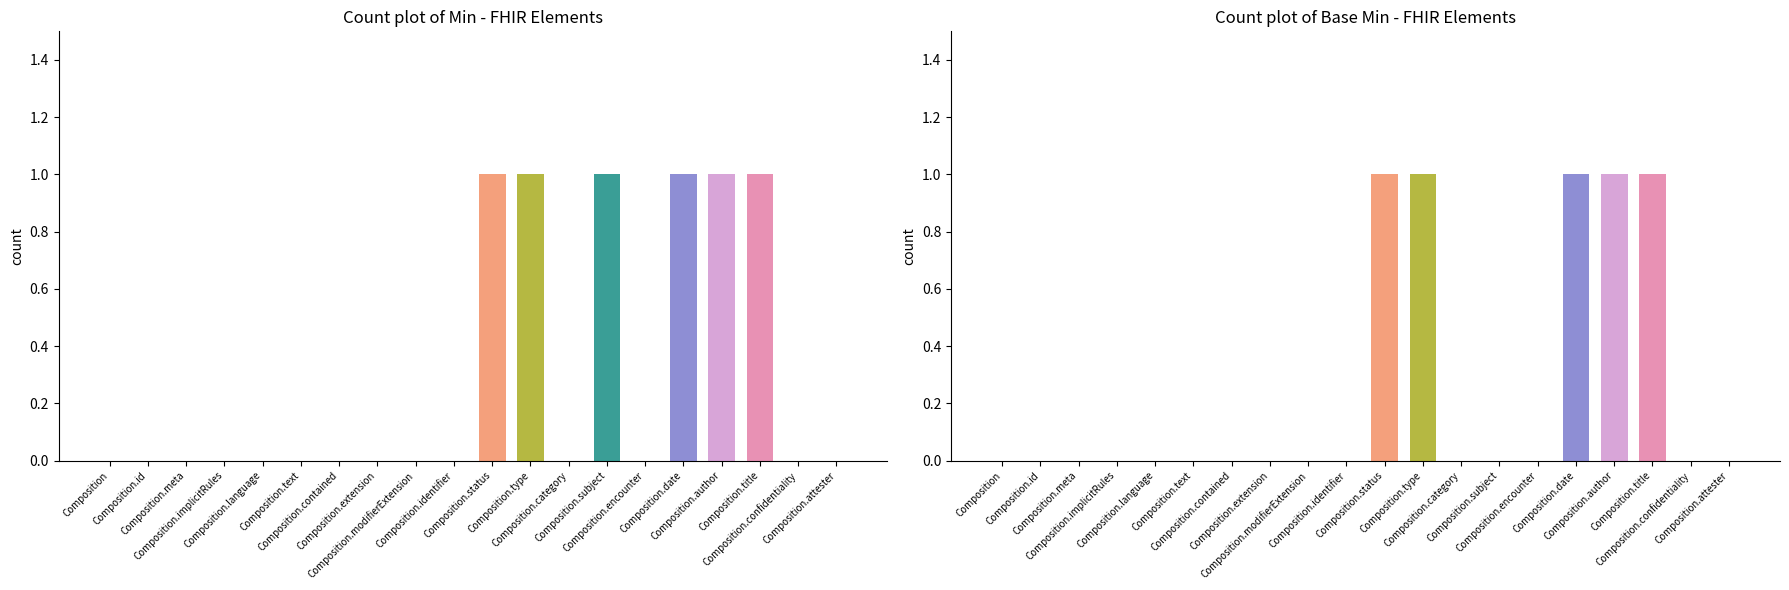

At which category is the sum across all series the highest?

Composition.status